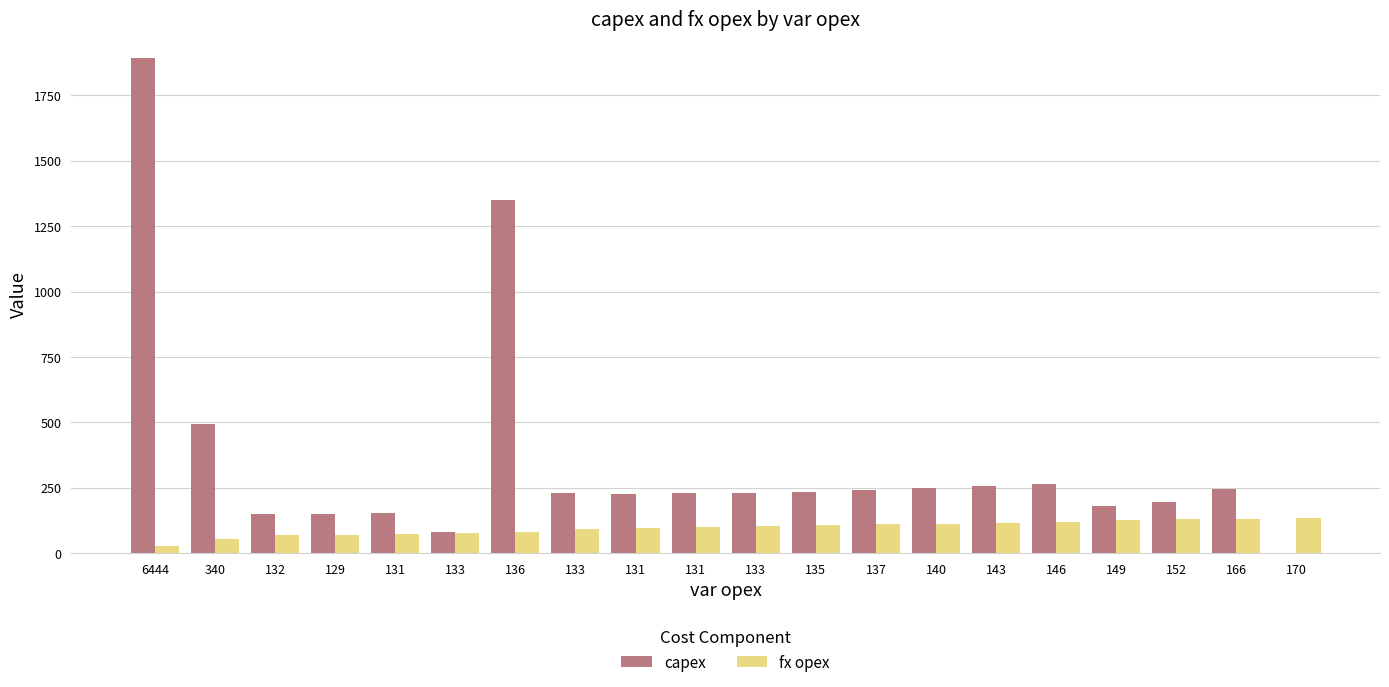

The fx opex series shows 71 at 129. True or false?

True